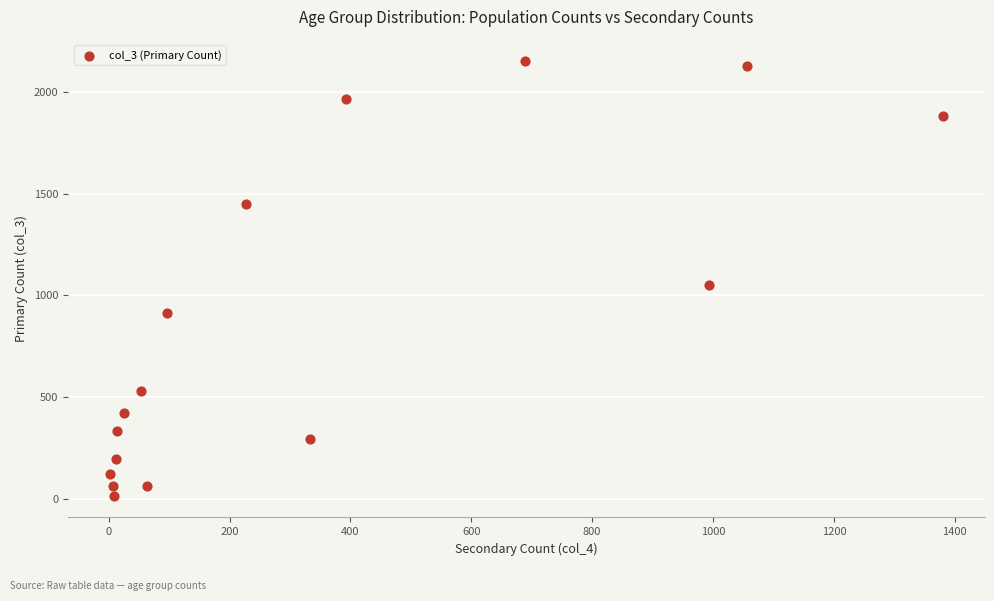

What Y value in the scatter plot is closest to 1083?

1053